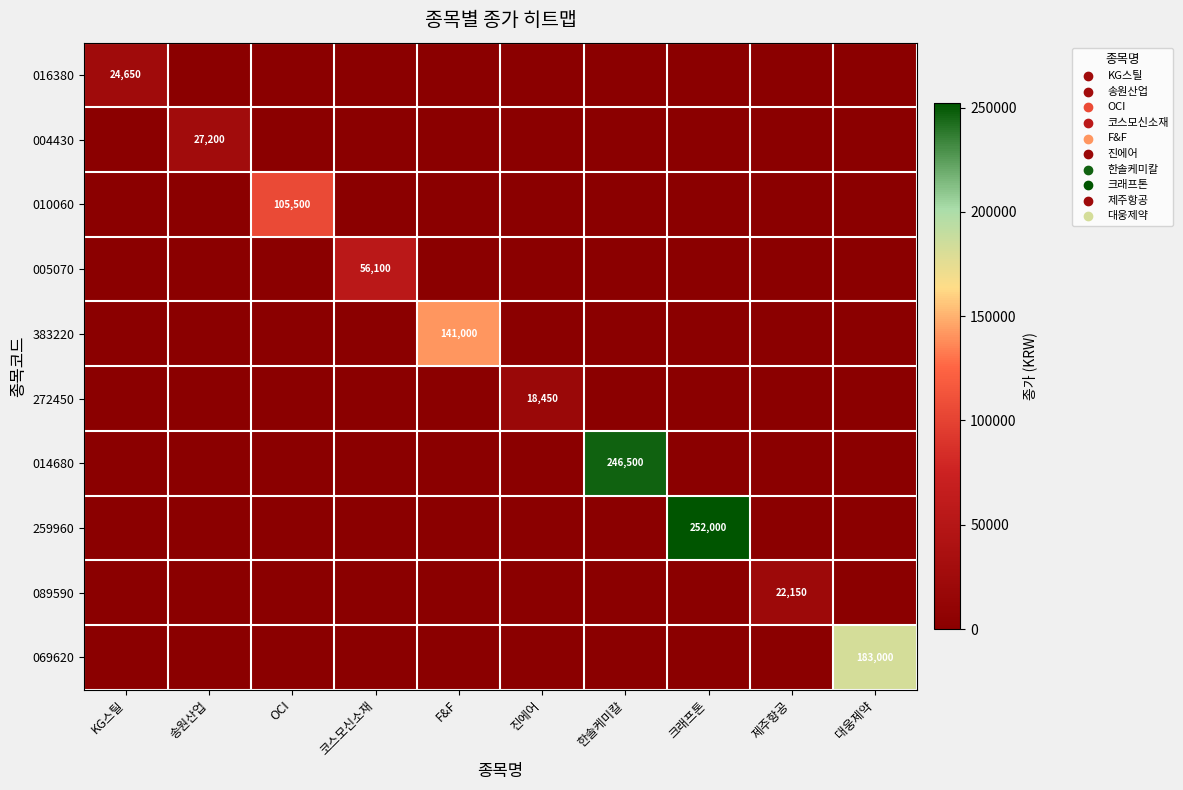

What is the spread (max minus min) of values at 대웅제약?

183000